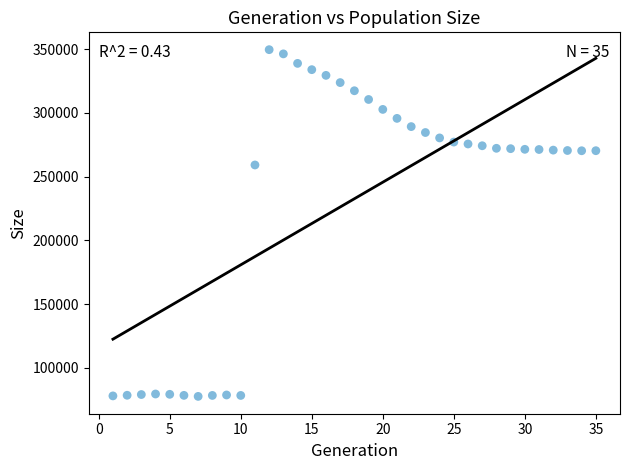

What Y value in the scatter plot is closest to 213589?

259128